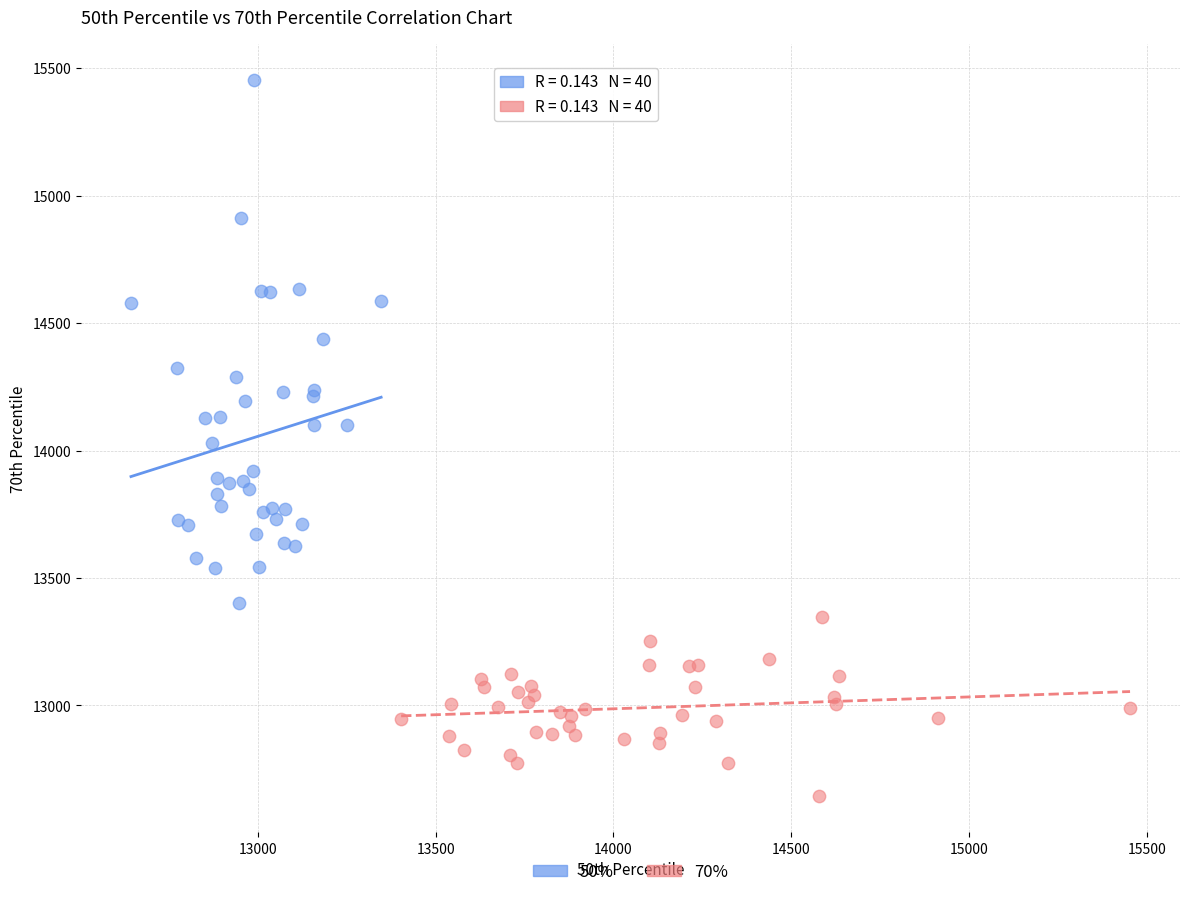

Which series has the widest spread of Y values?

50%